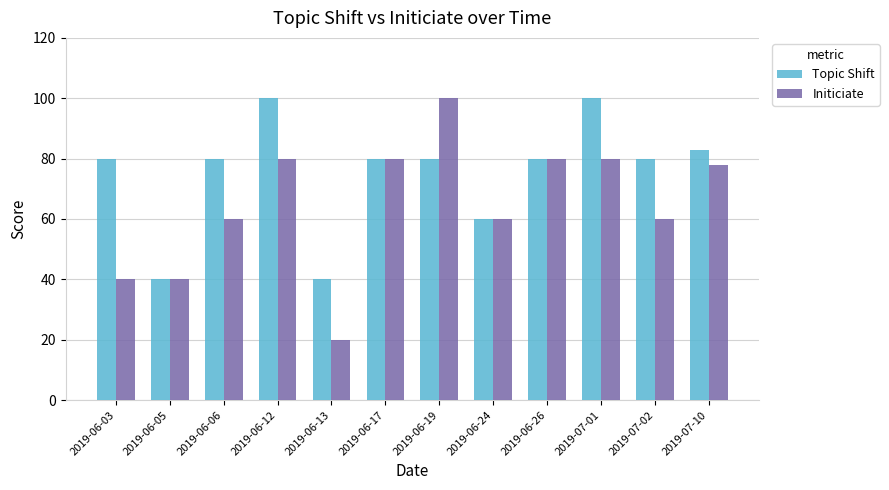

Reading left to right, list all the values displayed in this chart.

Topic Shift: 2019-06-03=80	2019-06-05=40	2019-06-06=80	2019-06-12=100	2019-06-13=40	2019-06-17=80	2019-06-19=80	2019-06-24=60	2019-06-26=80	2019-07-01=100	2019-07-02=80	2019-07-10=83
Initiciate: 2019-06-03=40	2019-06-05=40	2019-06-06=60	2019-06-12=80	2019-06-13=20	2019-06-17=80	2019-06-19=100	2019-06-24=60	2019-06-26=80	2019-07-01=80	2019-07-02=60	2019-07-10=78